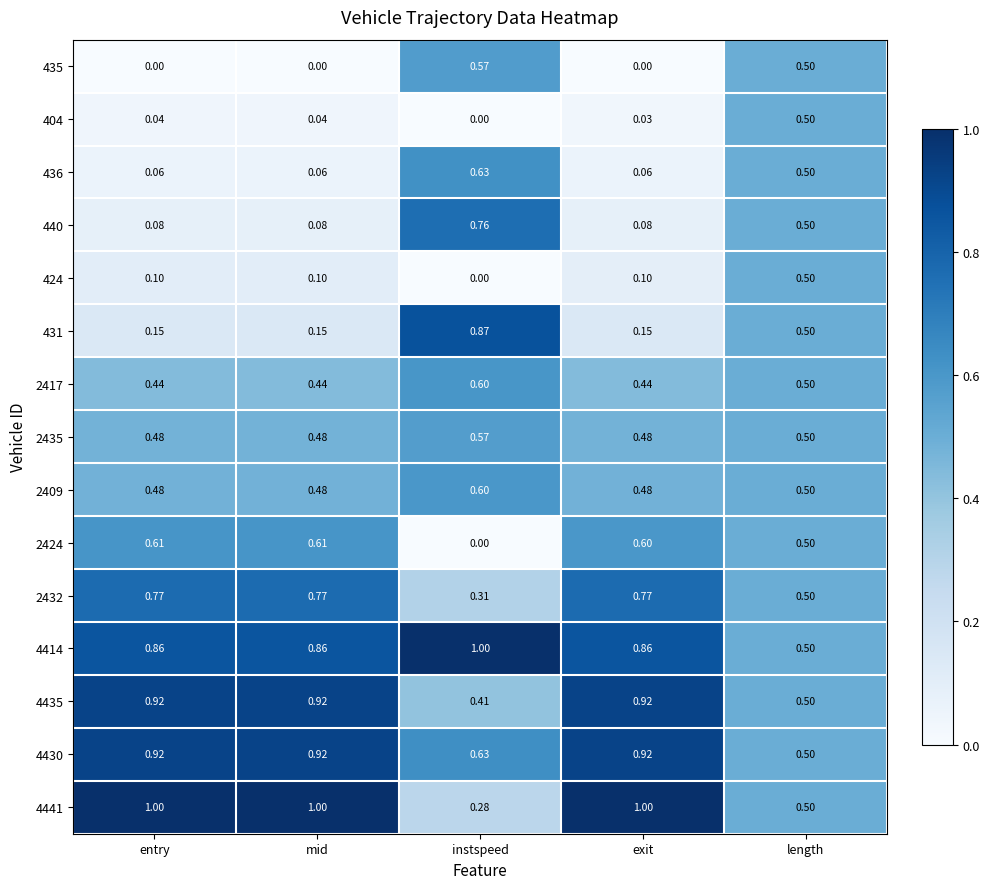

Where is 4414 nearest to the value 0?

length